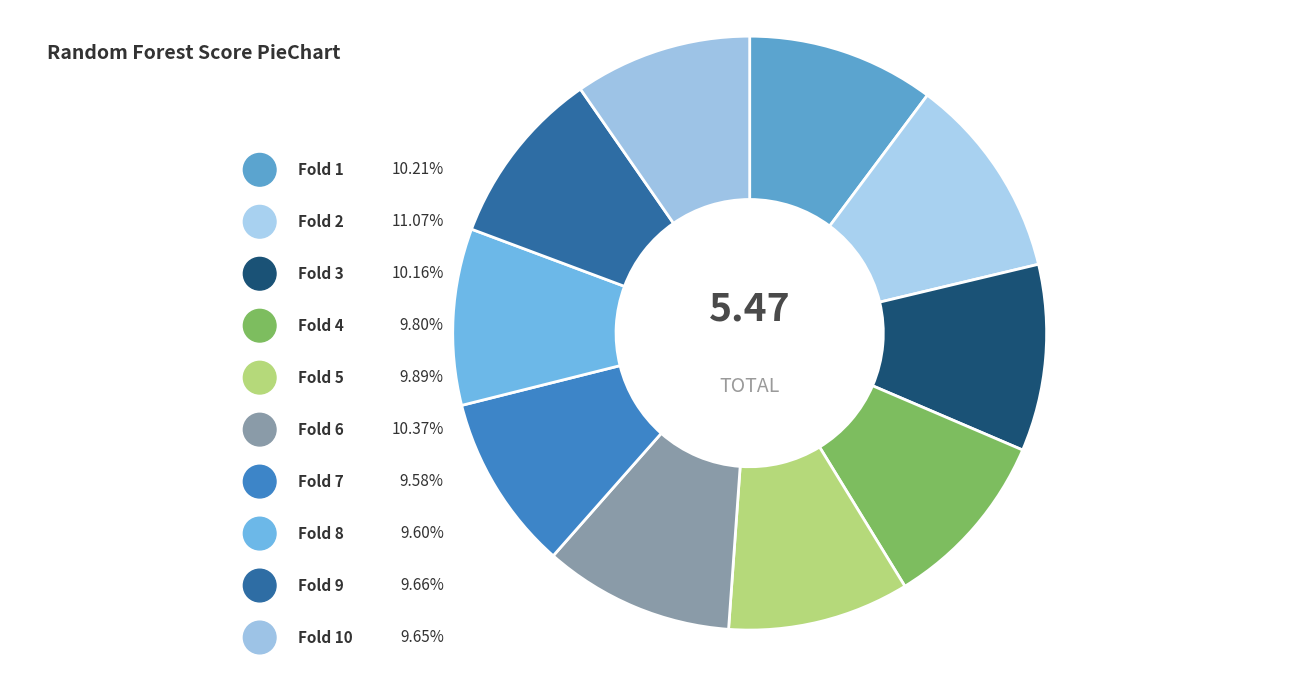

Does 4 represent more than half of the total?

No